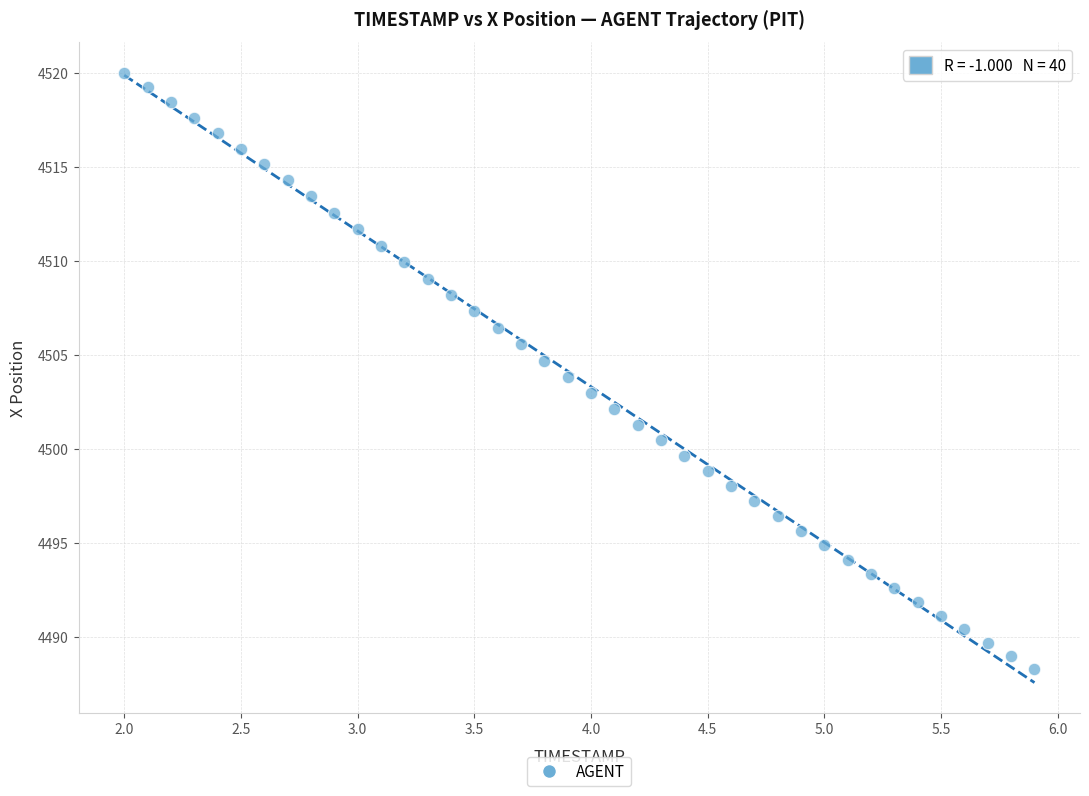

What is the range of X values (max minus min)?

3.9